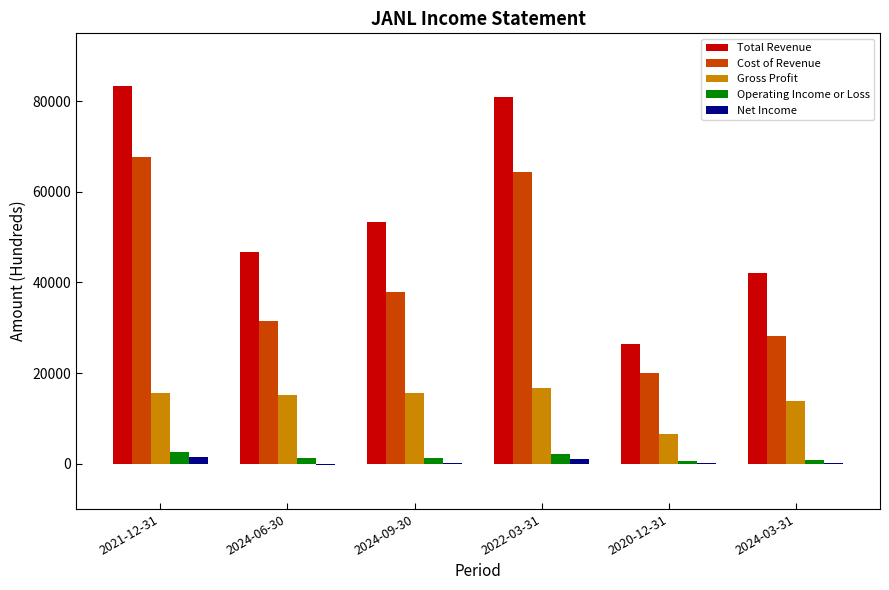

Which label corresponds to the largest value in the chart?

2021-12-31